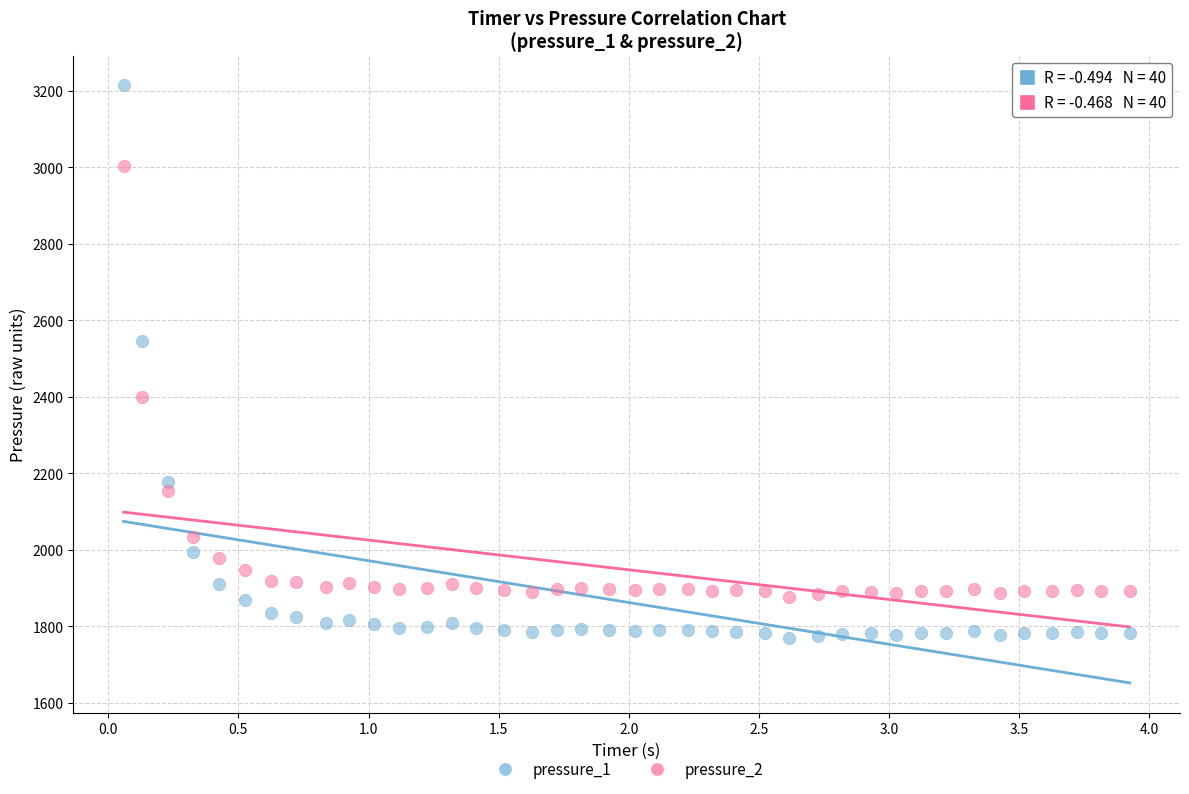

Across all series, what Y value is closest to 2491?

2545